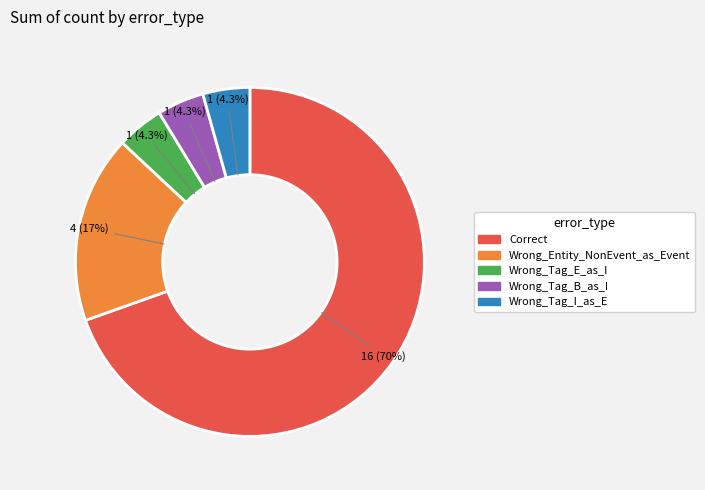

How many segments does this pie chart have?

5